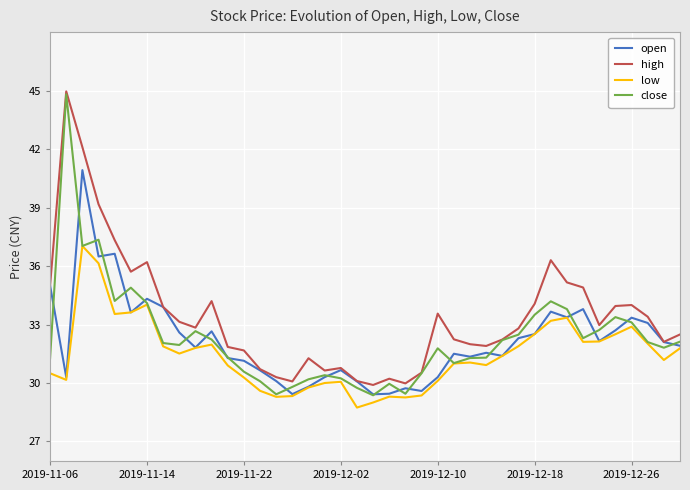

True or false: high and low intersect in this chart.

False